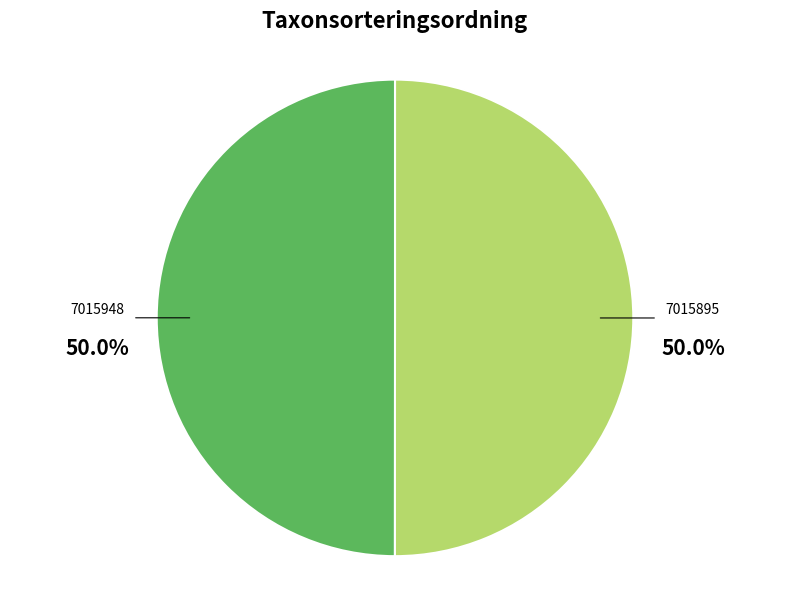

What is the ratio of the value at 7015895 to the value at 7015948?

1.0